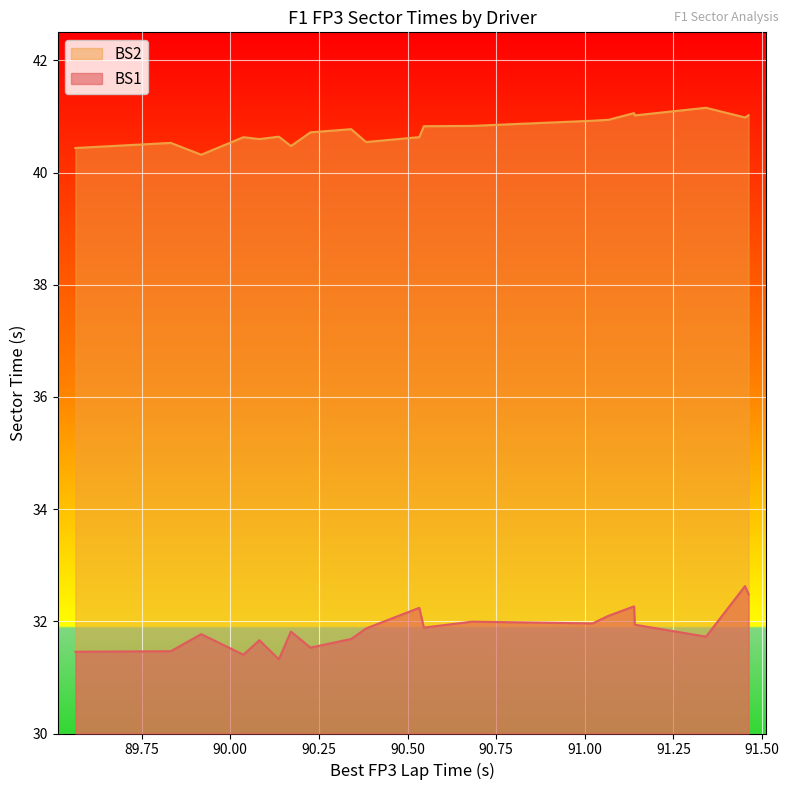

True or false: BS1 has more than 0 interior local peaks.

True